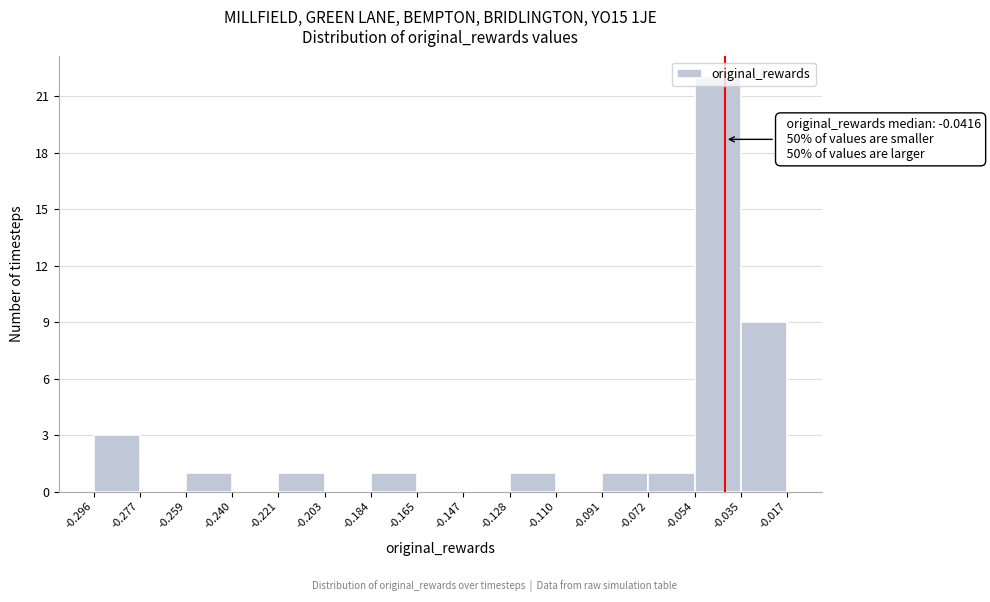

Over which range of the x-axis is the bar tallest?

-0.054 to -0.035